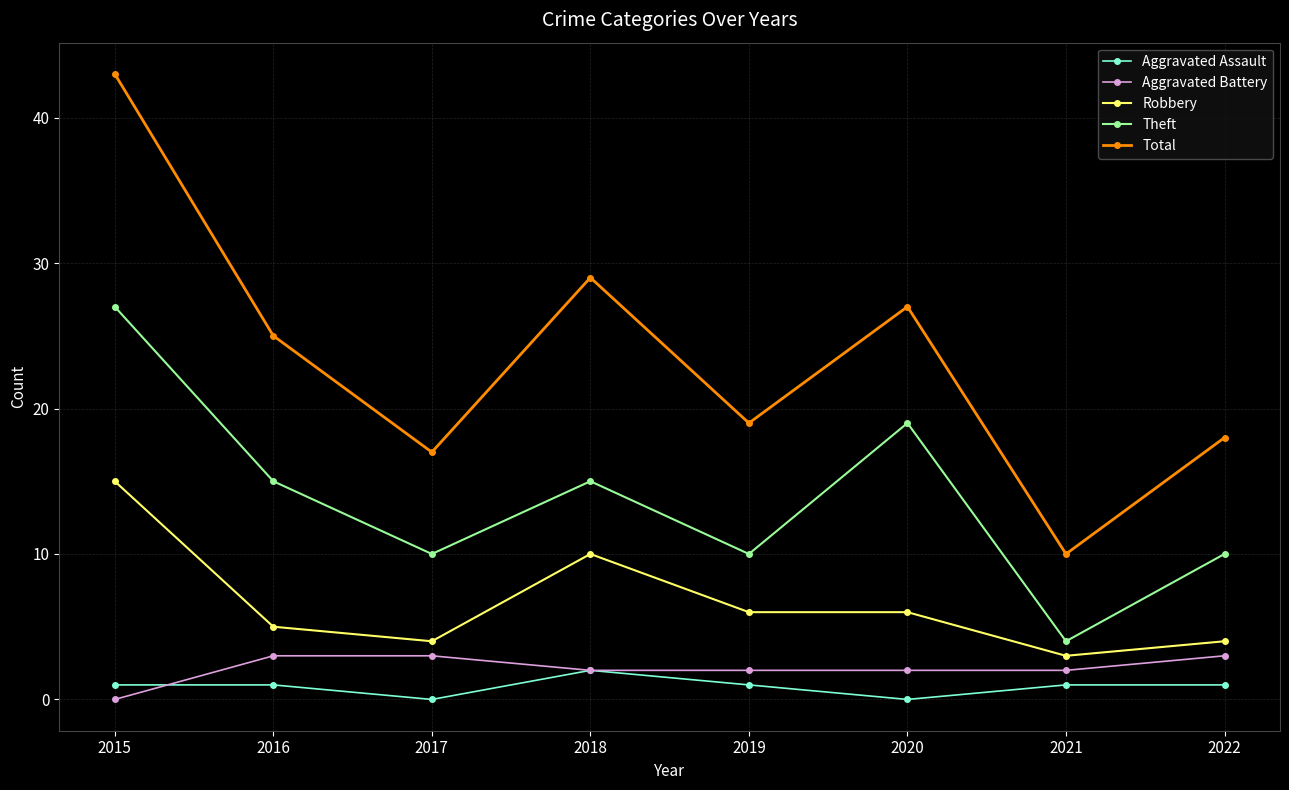

True or false: Robbery and Aggravated Battery cross at least once.

False